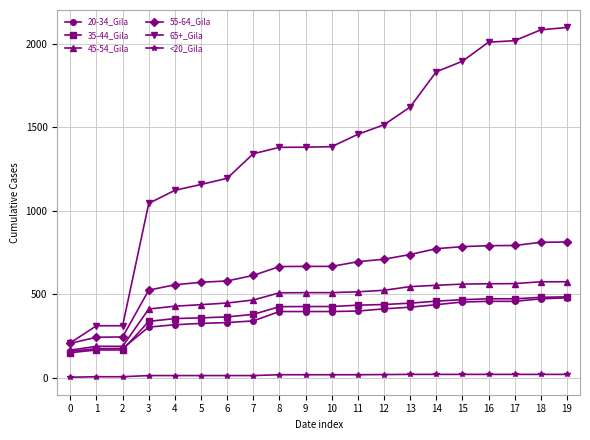

True or false: 20-34_Gila and 65+_Gila intersect in this chart.

False